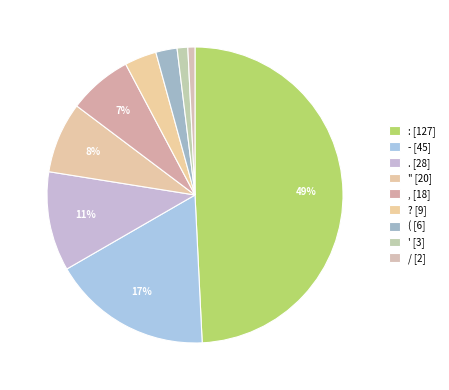

True or false: " accounts for 8% of the total.

True